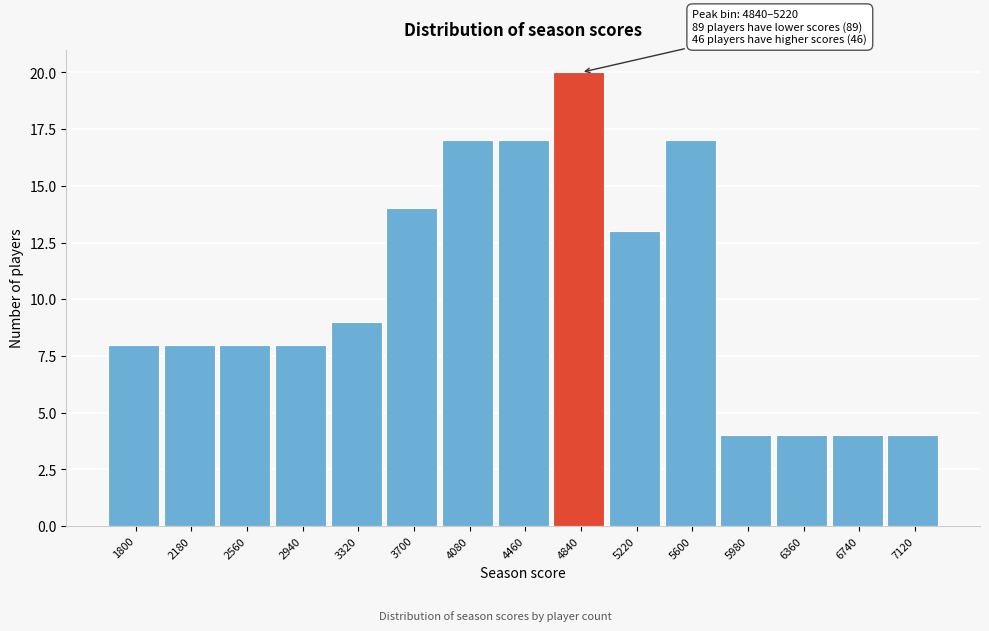

Reading left to right, extract all data points from this chart.

8	8	8	8	9	14	17	17	20	13	17	4	4	4	4